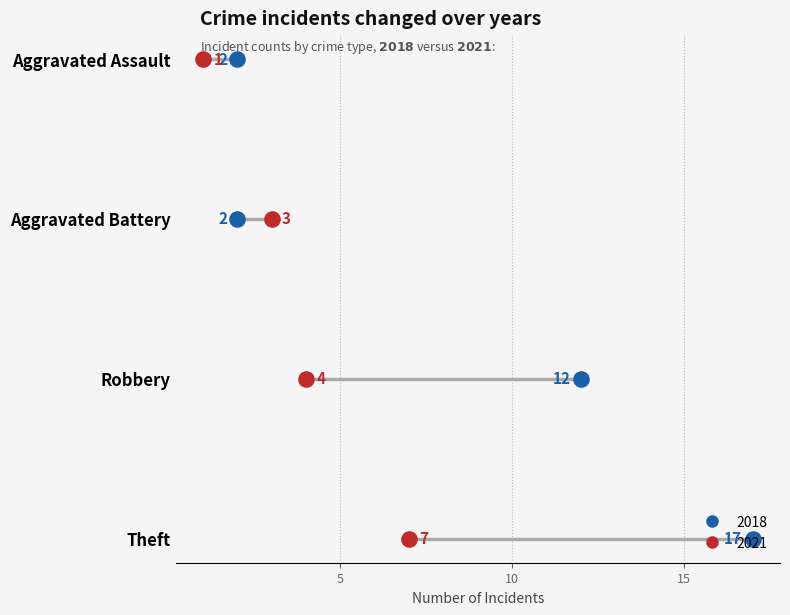

Between Aggravated Battery and Aggravated Assault, which is larger?

Aggravated Battery